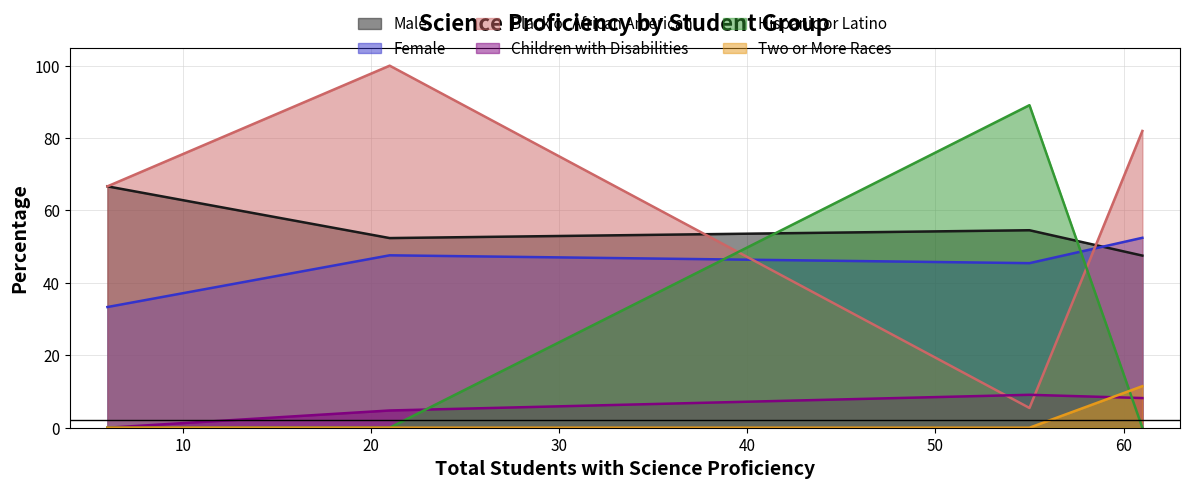

Does the chart have visible grid lines?

Yes